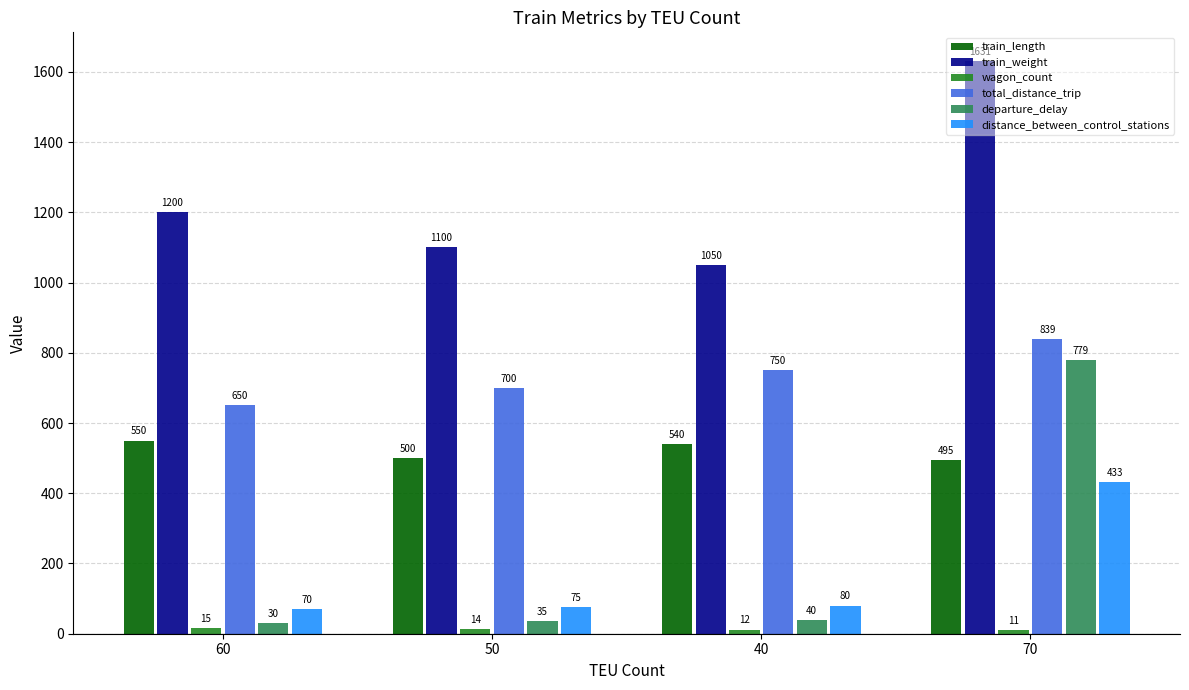

The value of total_distance_trip at 50 is 155. True or false?

False